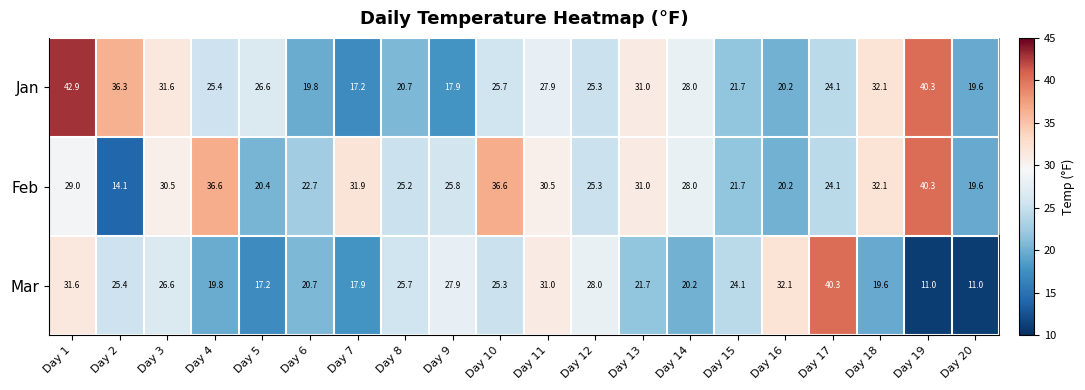

Which series has the widest spread of values?

Mar